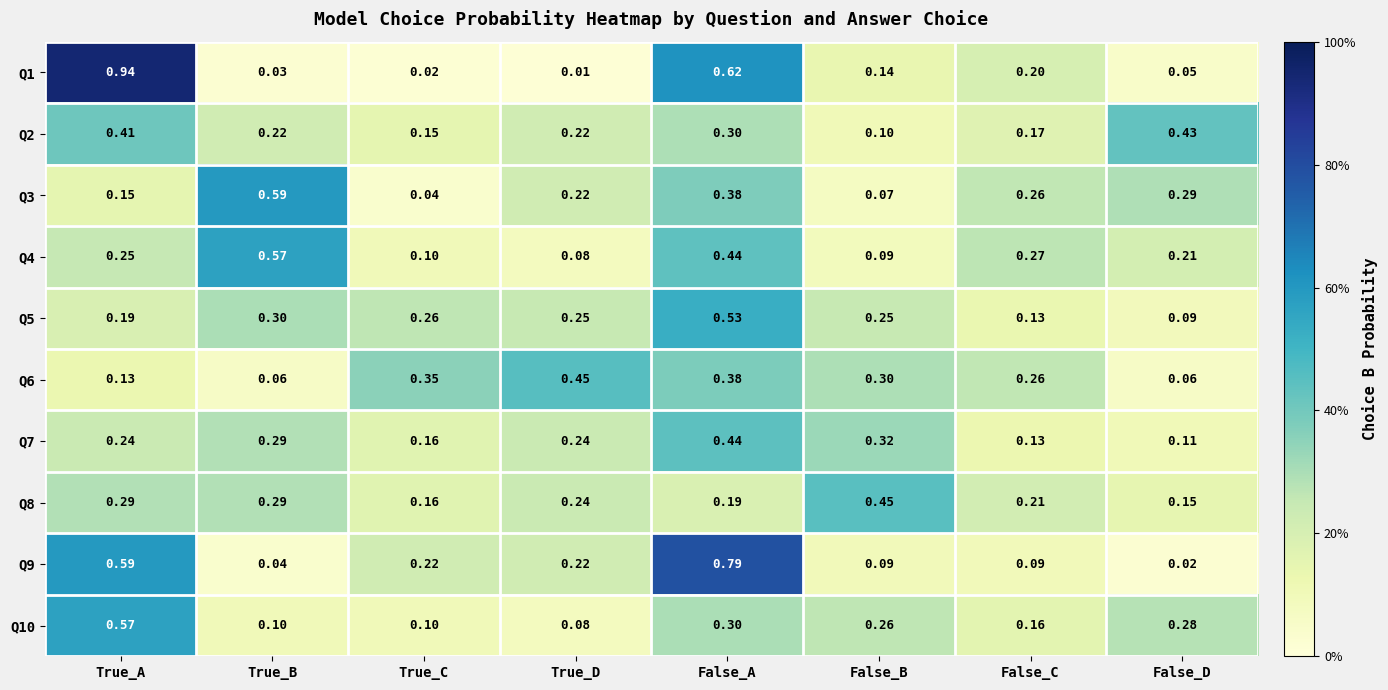

Rank the categories by Q3 value from highest to lowest.

True_B, False_A, False_D, False_C, True_D, True_A, False_B, True_C